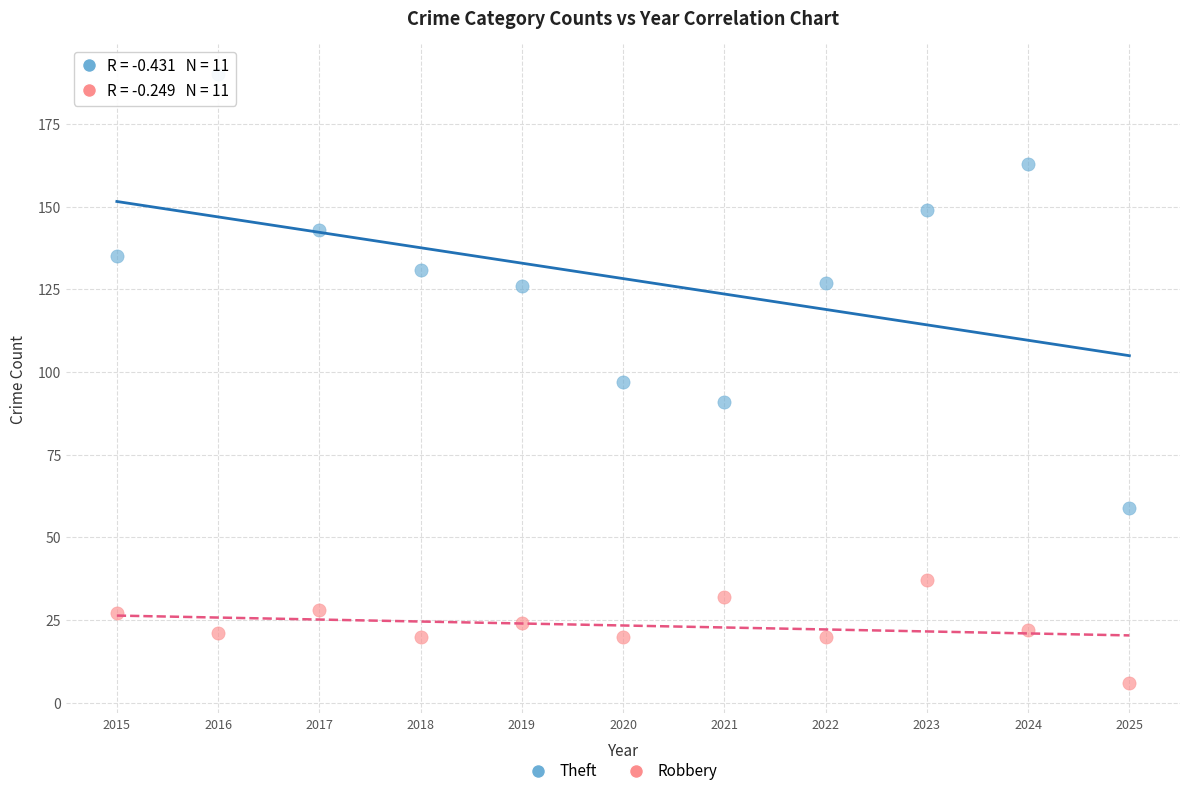

Which series contains the lowest Y value?

Robbery